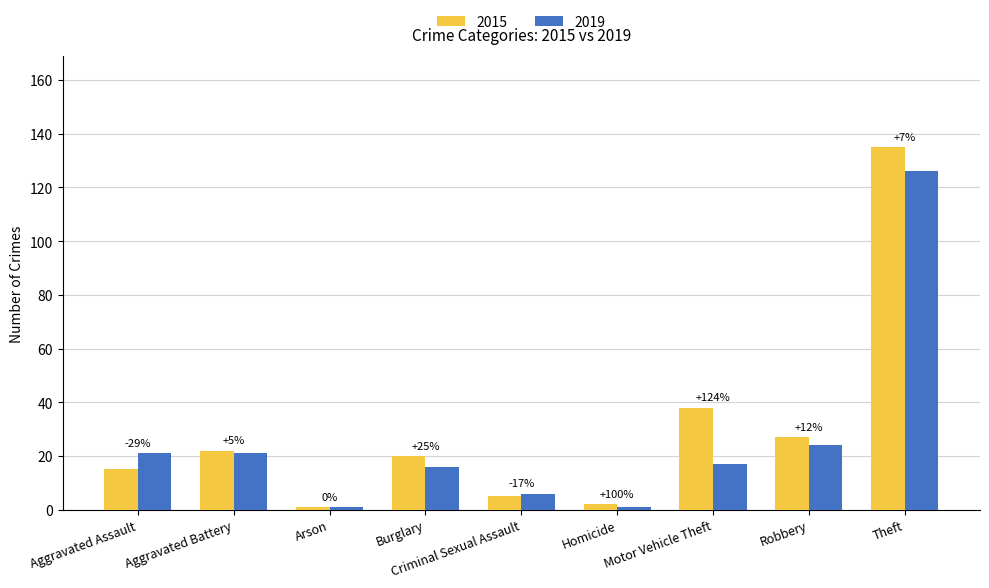

What are all the series names shown in the legend?

2015, 2019